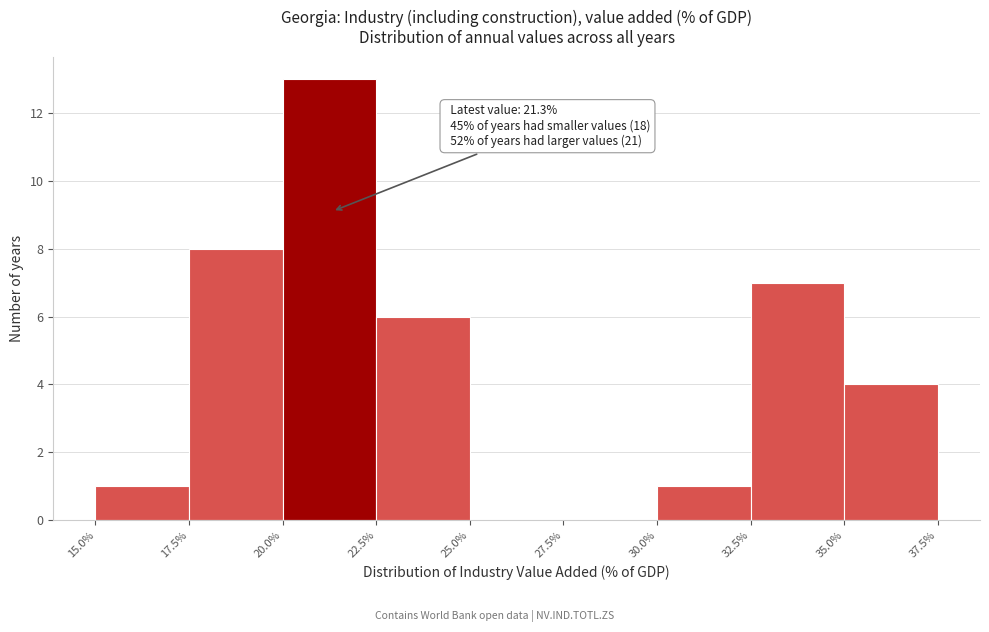

Over which range of the x-axis is the bar tallest?

20.0% to 22.5%